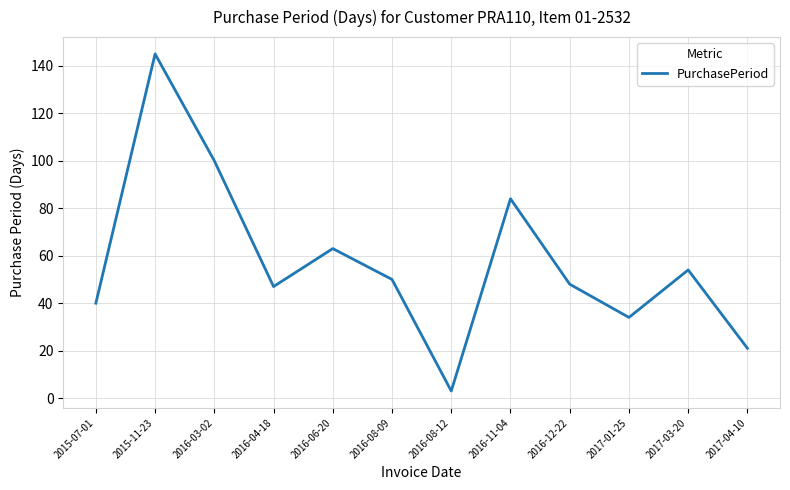

What is the approximate value at 2016-08-09, to the nearest 5?

50